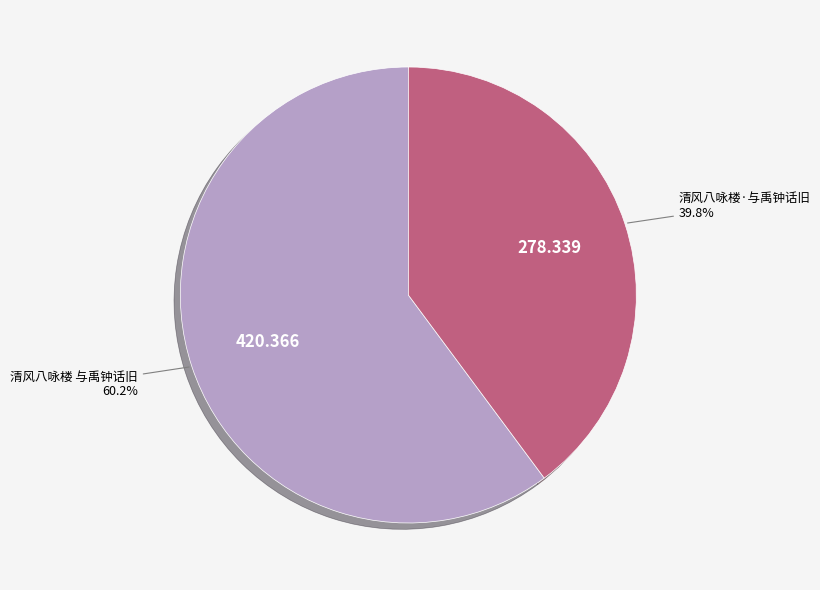

To the nearest percent, what is the combined percentage of 清风八咏楼·与禹钟话旧 and 清风八咏楼 与禹钟话旧?

100%